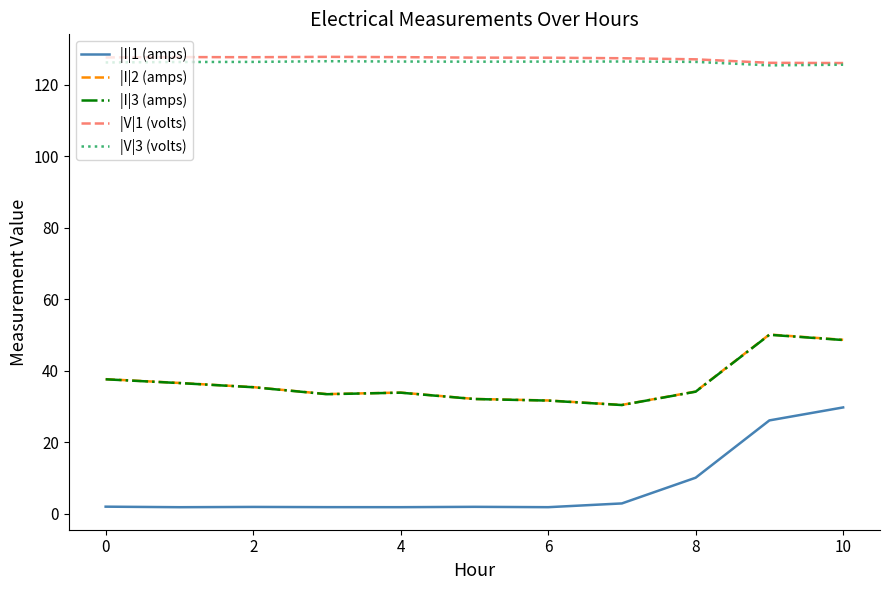

What is the highest value of the |I|1 (amps) series?

29.7